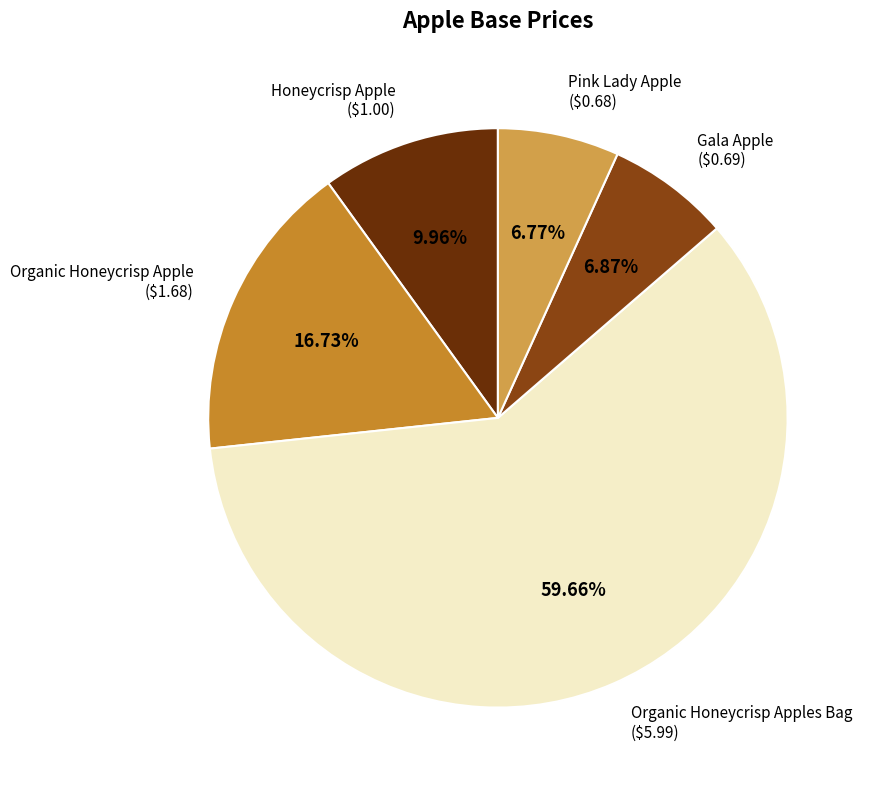

To the nearest percent, what portion does Organic Honeycrisp Apple represent?

17%